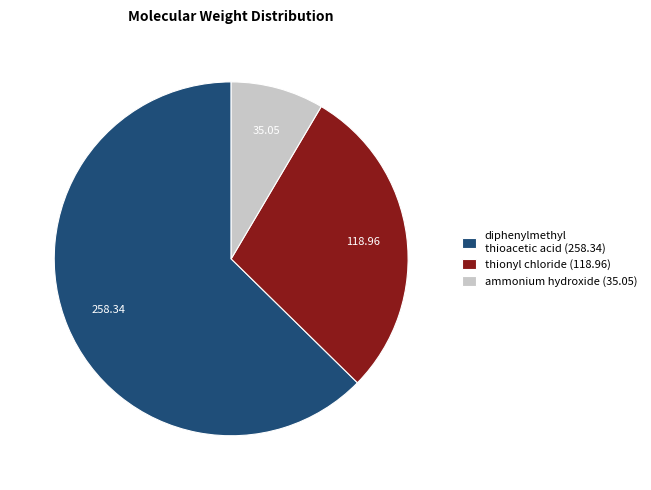

What is the ratio of the value at ammonium hydroxide to the value at thionyl chloride?

0.3